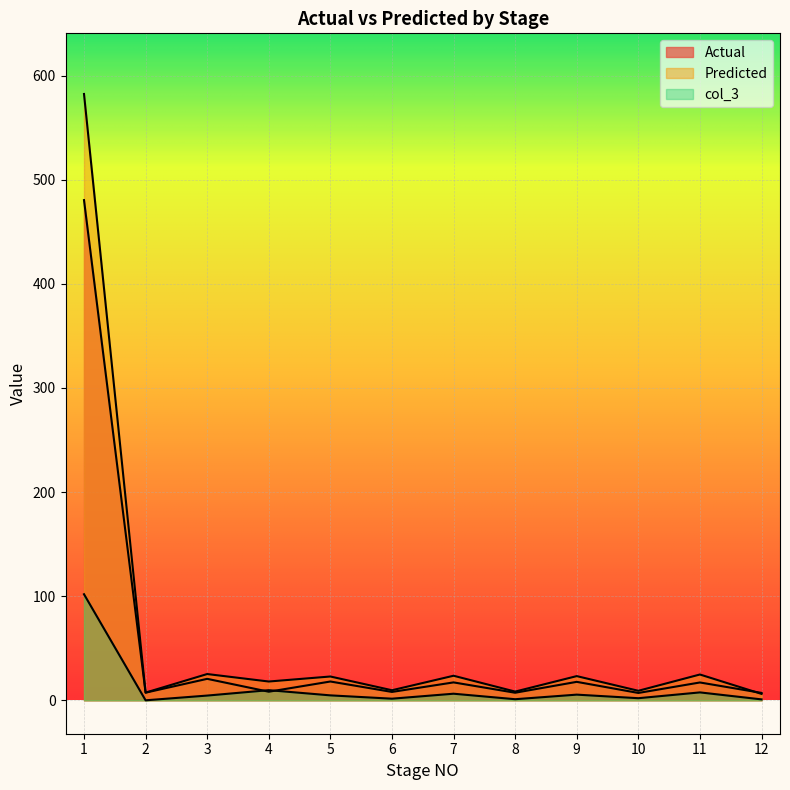

Between 2 and 3, which series saw the biggest shift?

Predicted